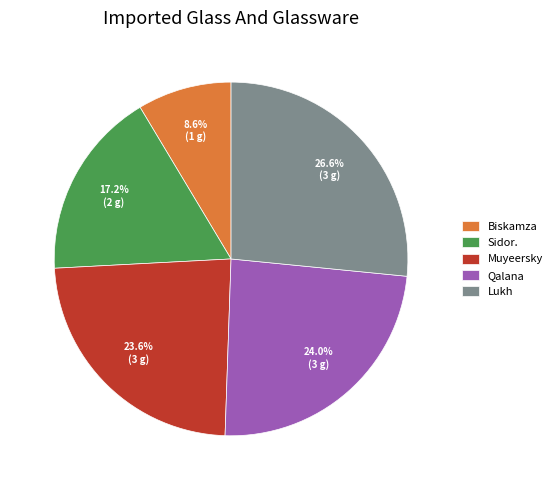

To the nearest percent, what percentage of the pie is Lukh?

27%